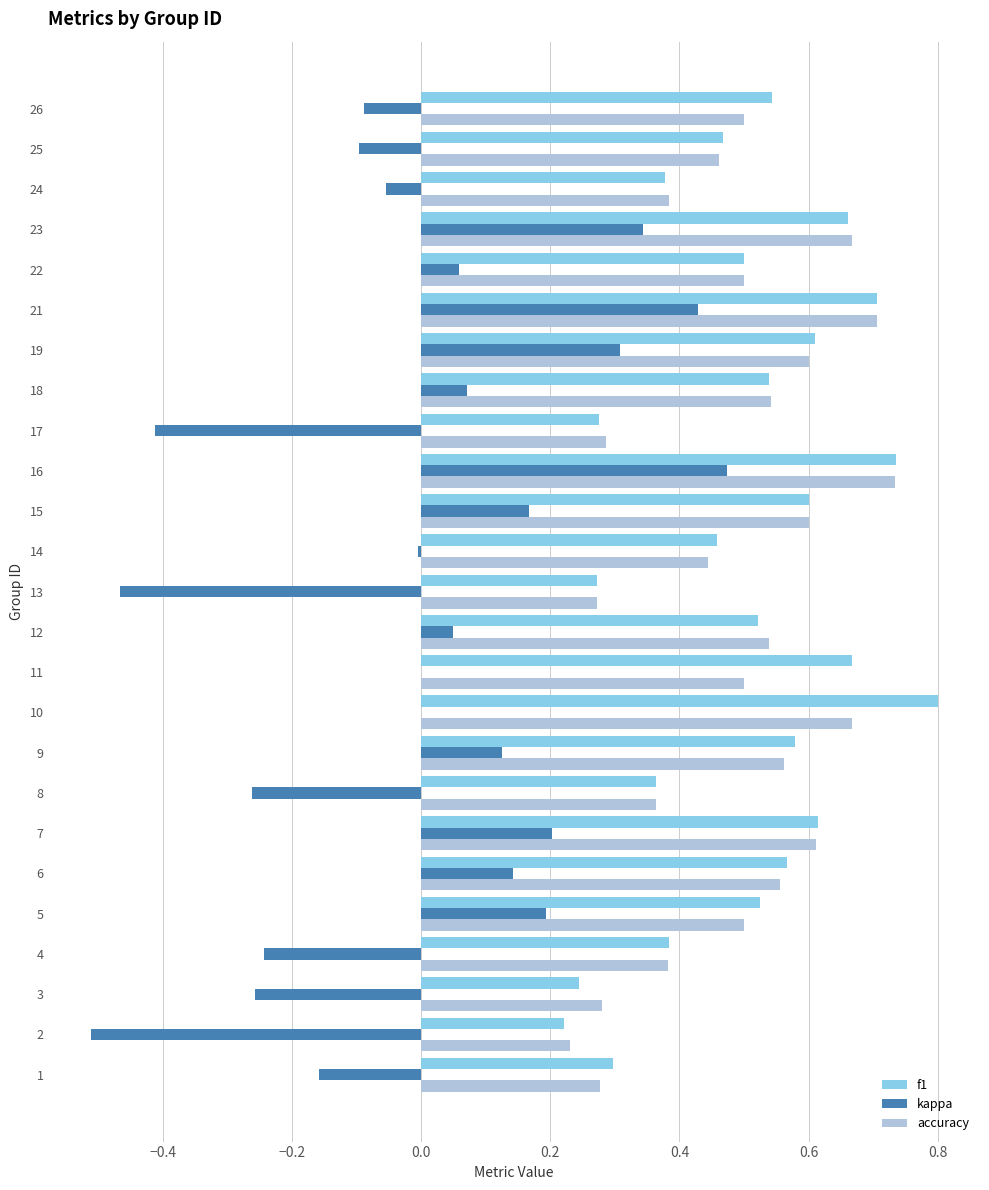

The value of accuracy at 22 is 0.5. True or false?

True